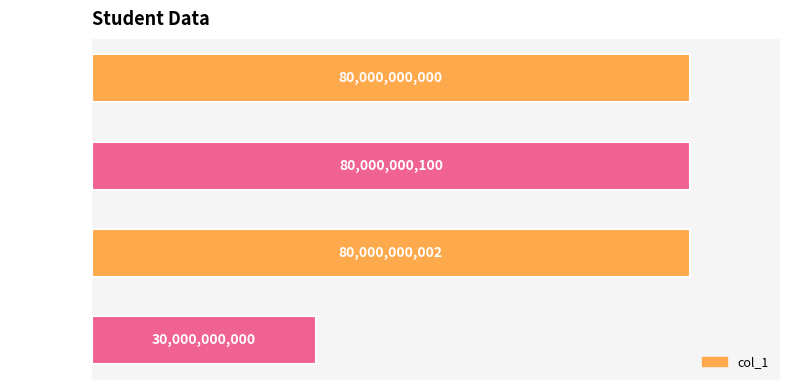

Rank the categories by value from lowest to highest.

student13, student10, student12, student11